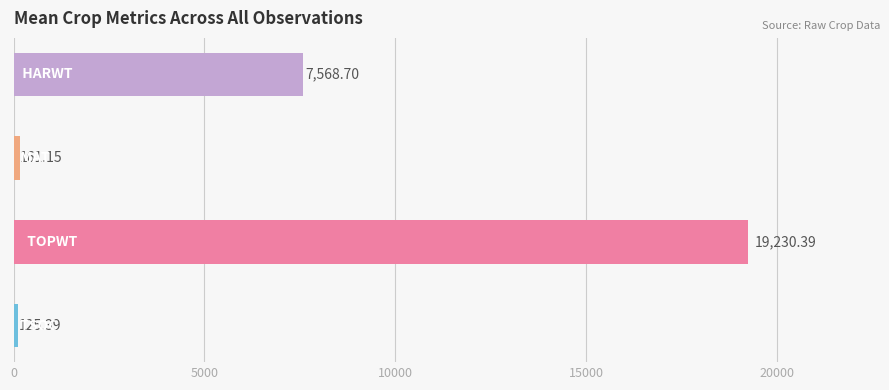

What is the difference between the maximum and minimum values?

19105.0